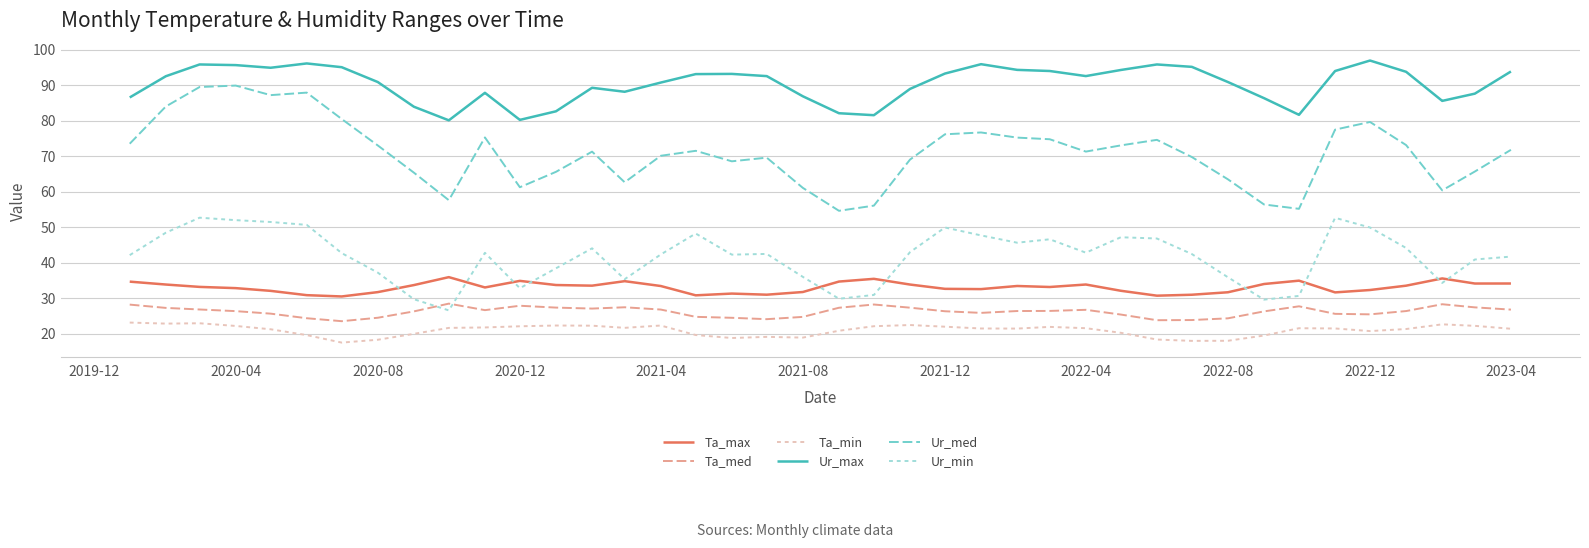

True or false: Ta_med and Ur_max intersect in this chart.

False